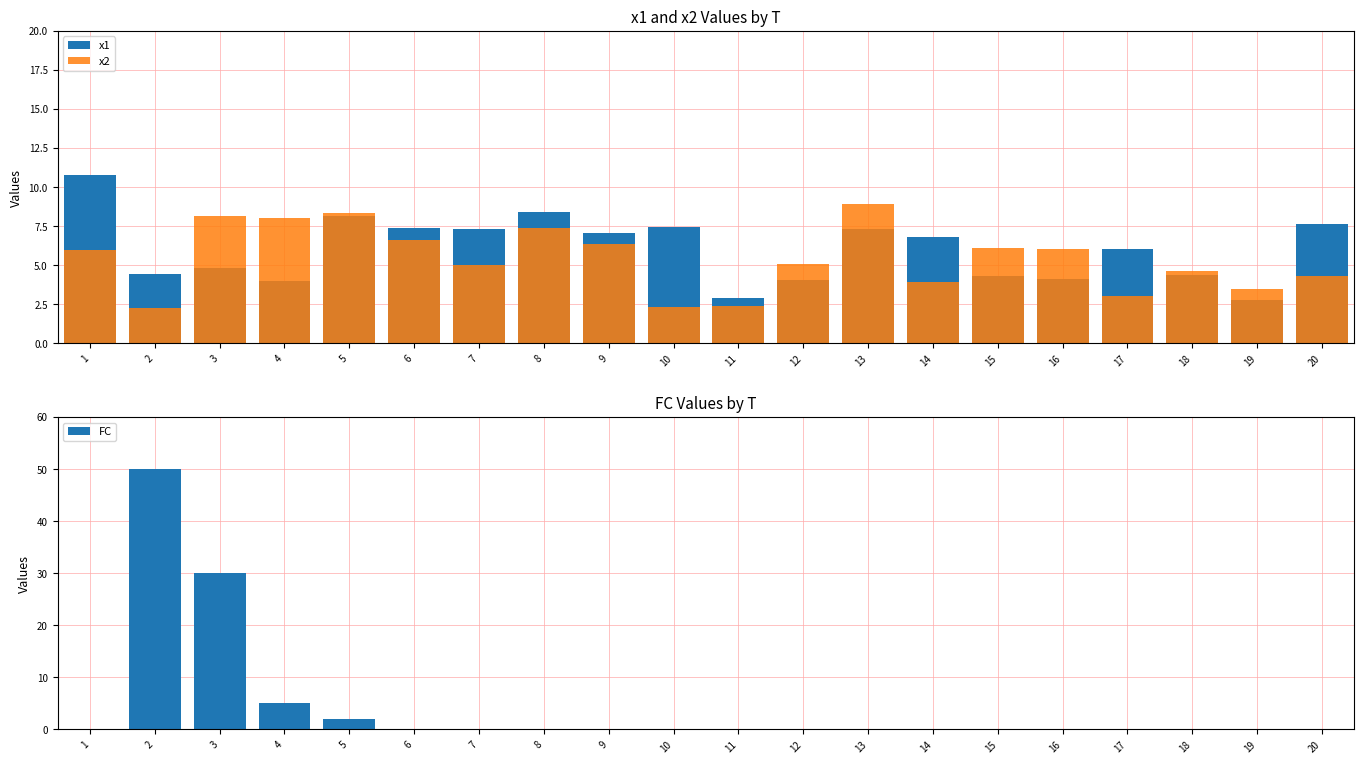

How many distinct data groups are displayed?

3